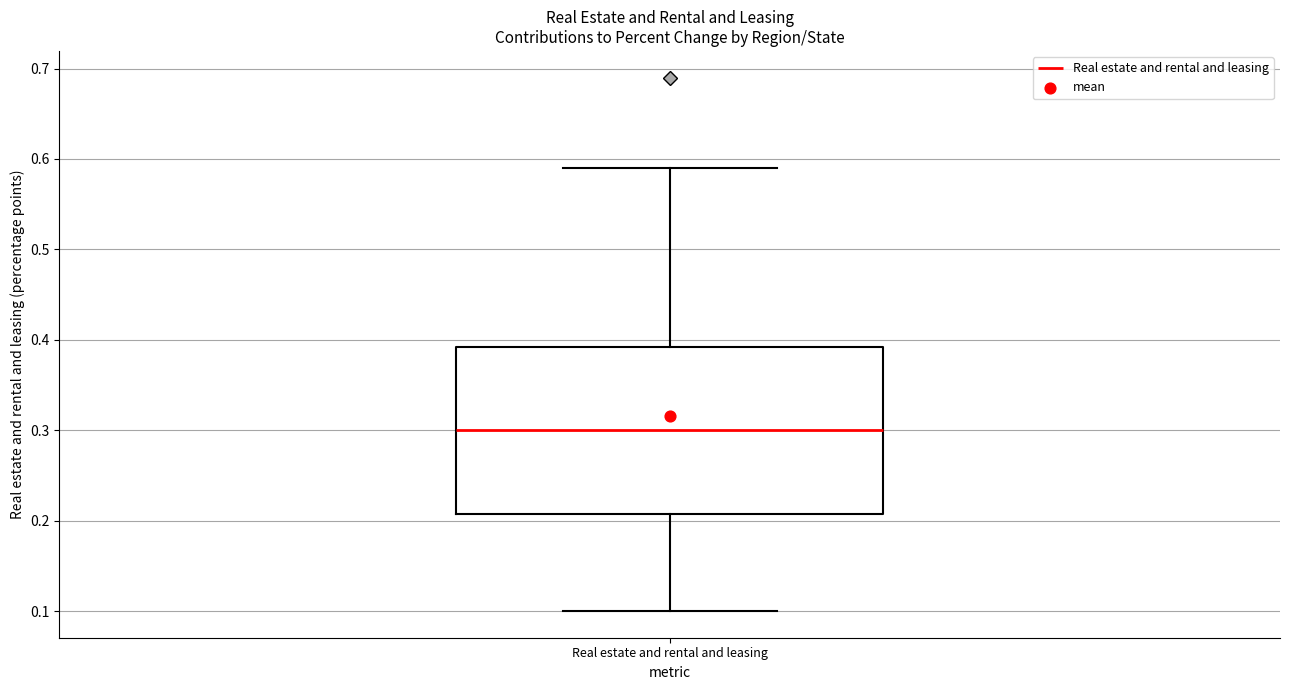

Read this box plot against the y-axis: the position of the median line, the range covered by the box, and the ends of both whiskers. The values are not printed on the chart, so give them approximately, as read against the axis.

median 0.30, box 0.21 to 0.39, whiskers 0.10 to 0.59